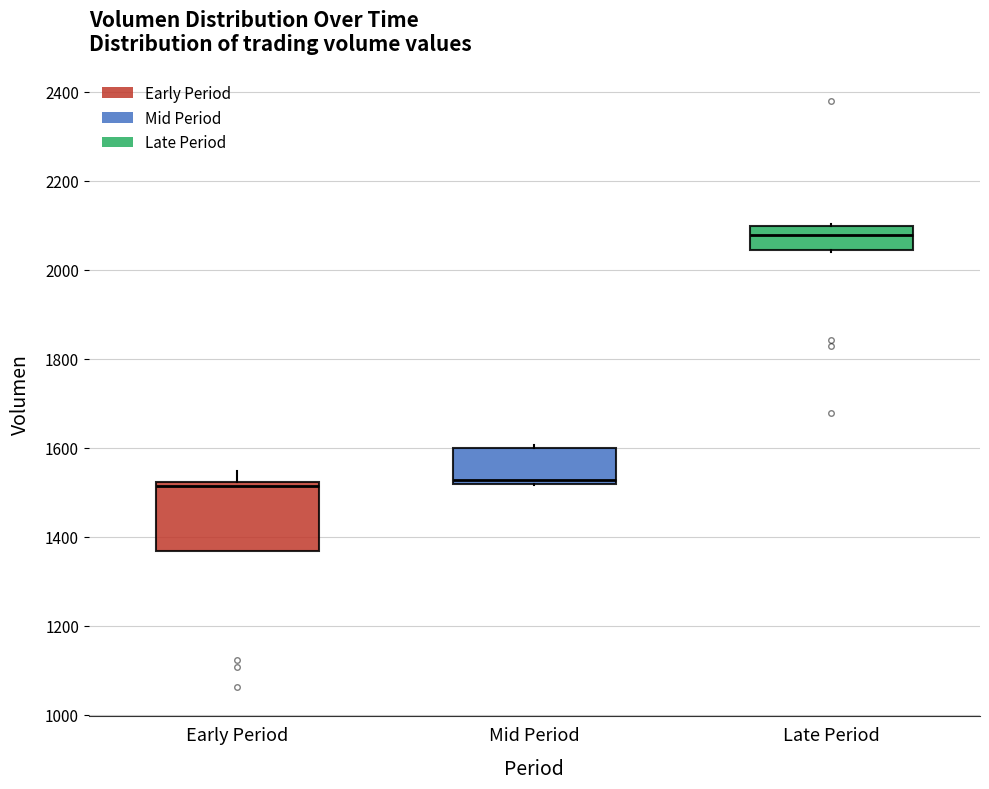

Which box's median line is the highest?

Late Period